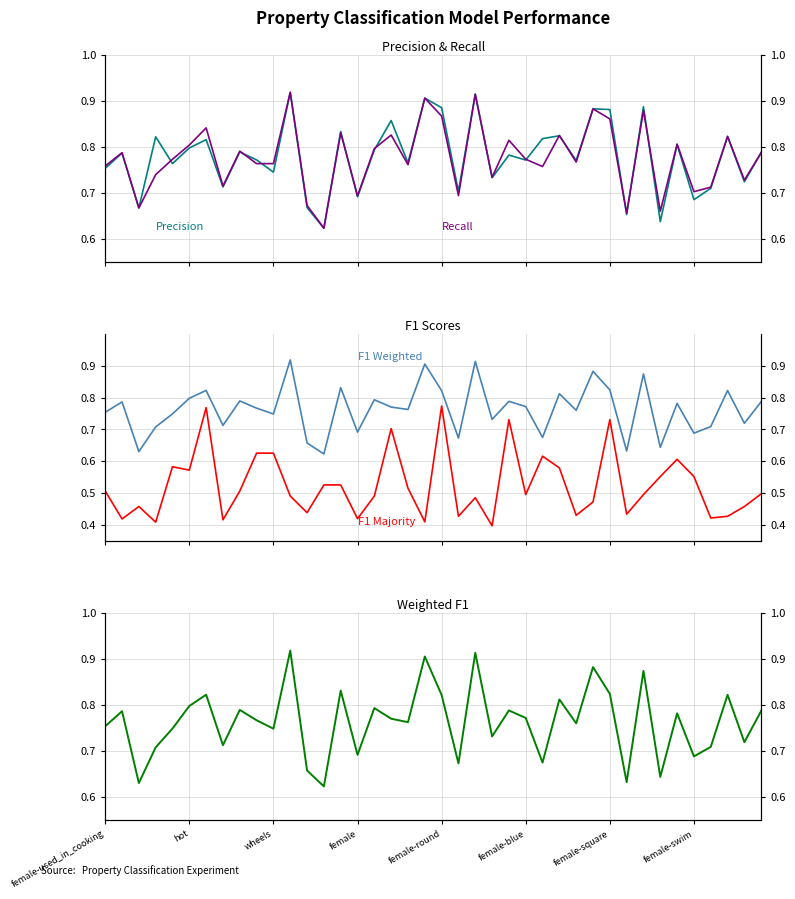

Is it true that F1 Weighted equals 0.7 at 21?

True